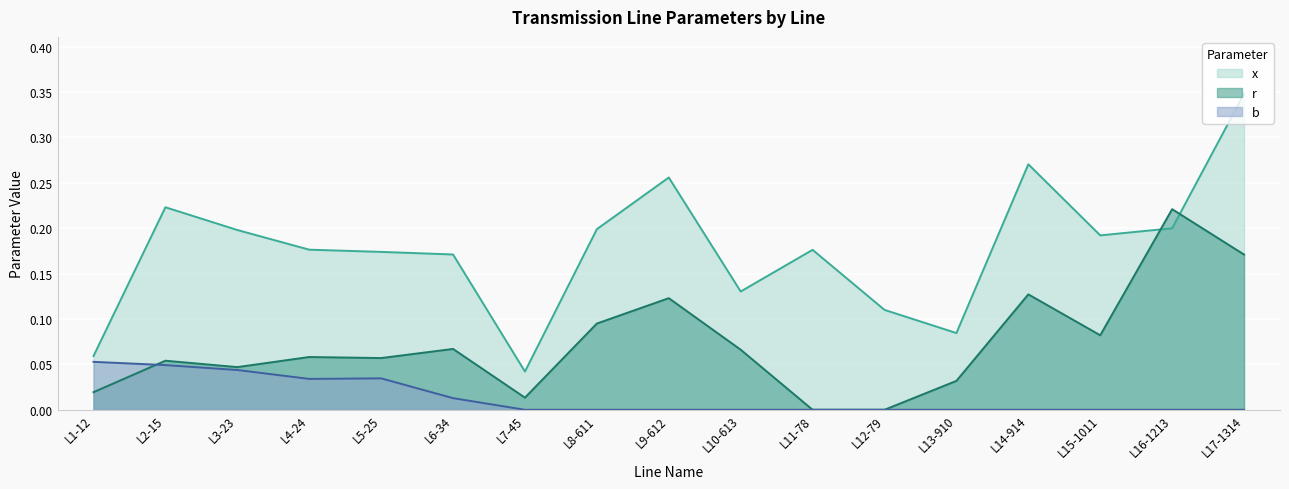

Reading left to right, extract all data points from this chart.

r: 0.0	0.1	0.0	0.1	0.1	0.1	0.0	0.1	0.1	0.1	0.0	0.0	0.0	0.1	0.1	0.2	0.2
x: 0.1	0.2	0.2	0.2	0.2	0.2	0.0	0.2	0.3	0.1	0.2	0.1	0.1	0.3	0.2	0.2	0.3
b: 0.1	0.0	0.0	0.0	0.0	0.0	0.0	0.0	0.0	0.0	0.0	0.0	0.0	0.0	0.0	0.0	0.0